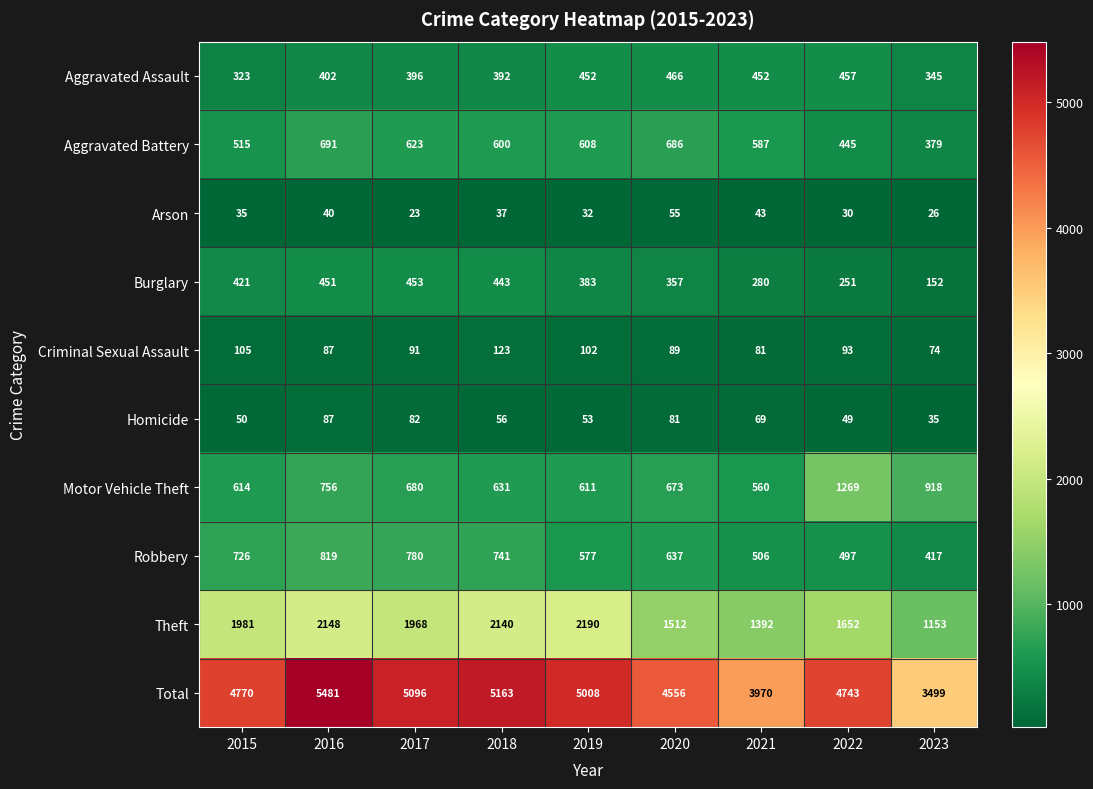

Where does the Robbery series first go above 637?

2015